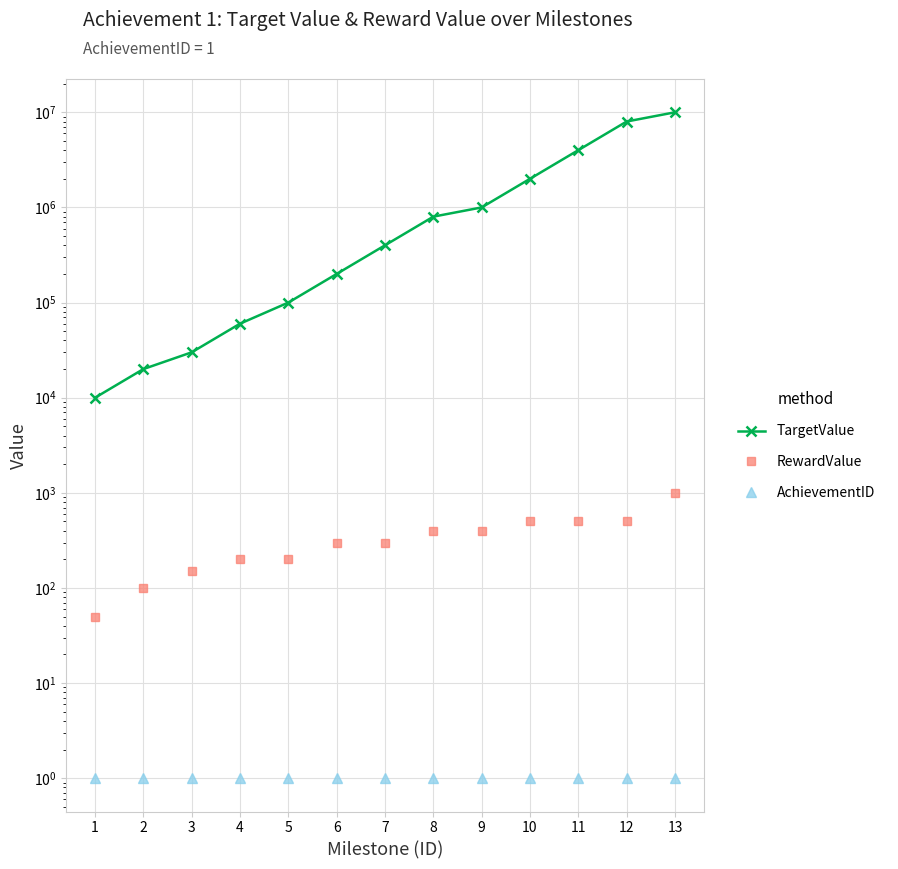

Is the value of AchievementID at 1 greater than the value of RewardValue at 8?

No